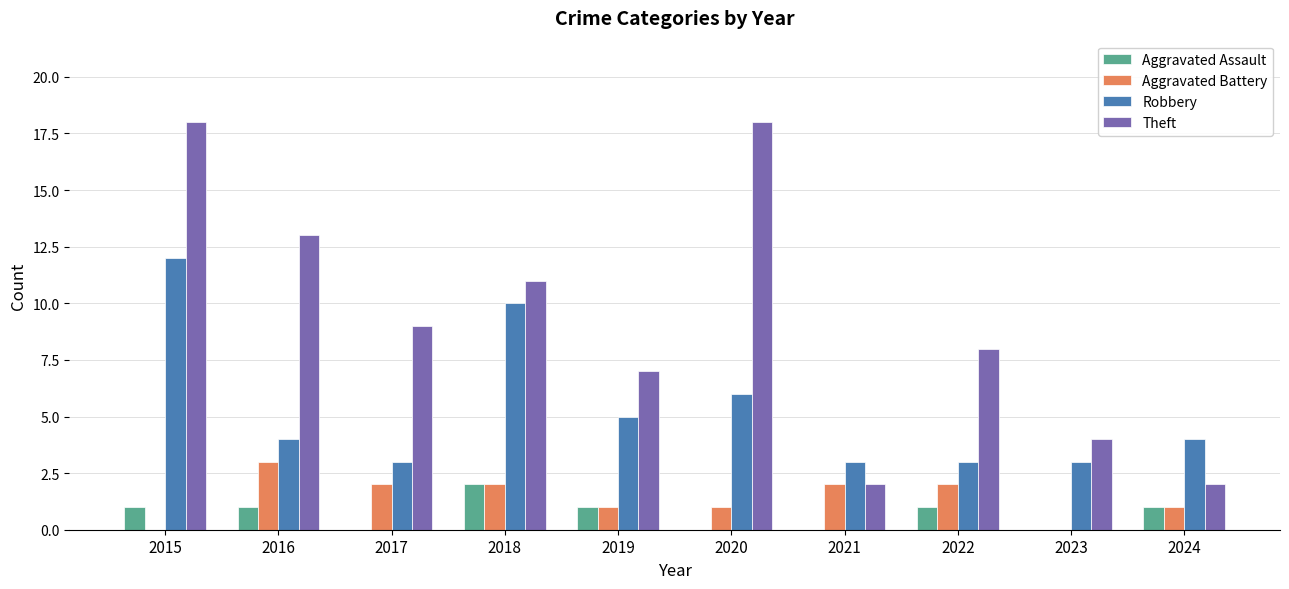

What value does the Theft series have at 2018, to the nearest 10?

10